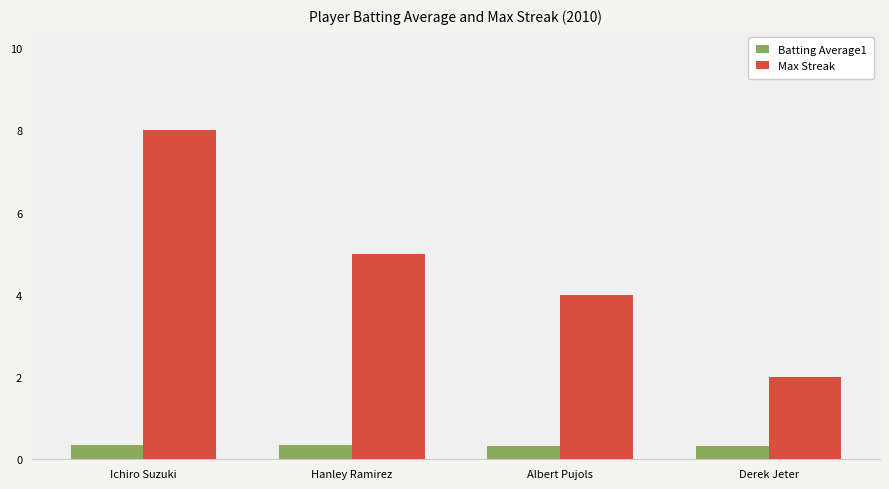

What are all the series names shown in the legend?

Batting Average1, Max Streak